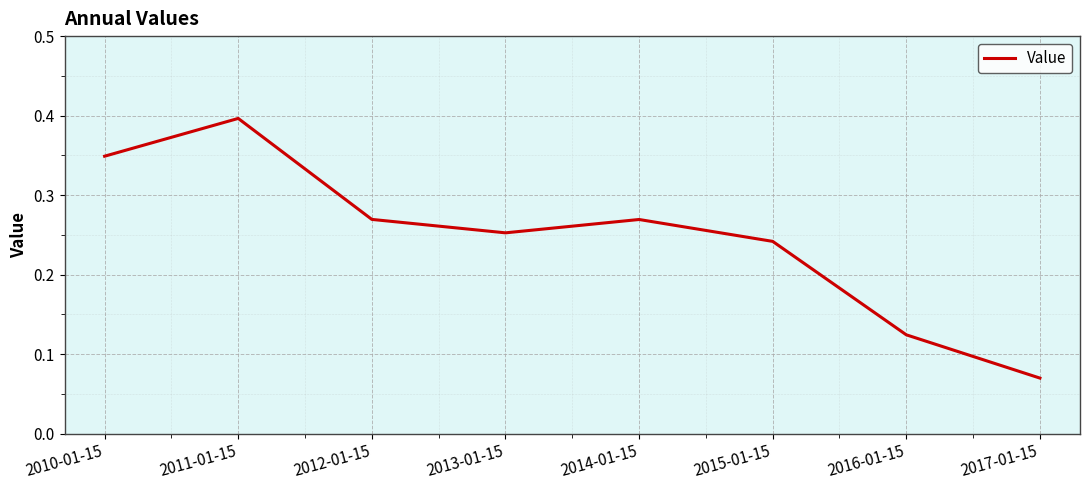

Which label corresponds to the largest value in the chart?

2011-01-15